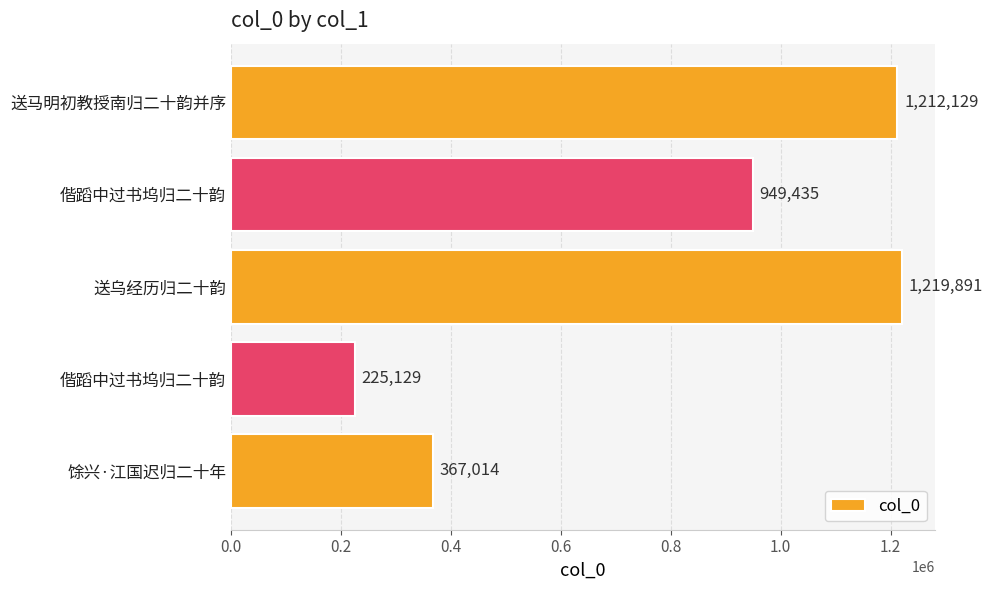

Are the bars horizontal?

Yes